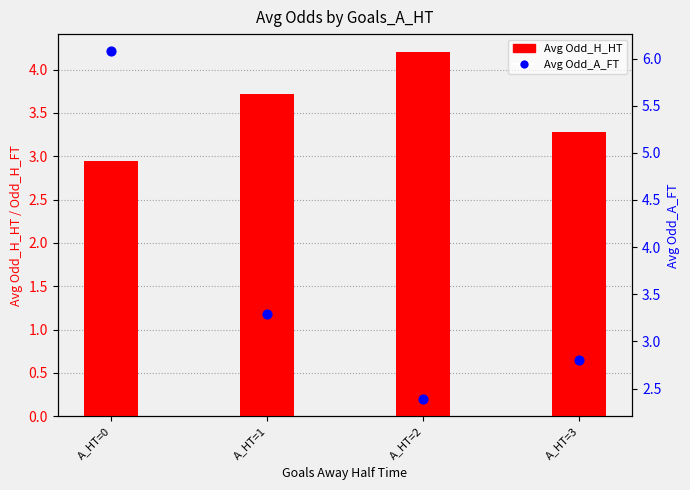

Which series reaches the minimum Y coordinate?

Odd_A_FT